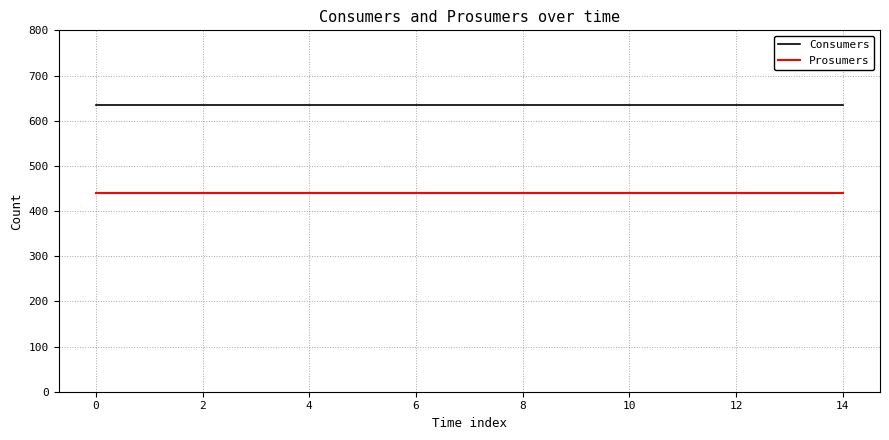

Rank the series by their maximum value, from highest to lowest.

Consumers, Prosumers